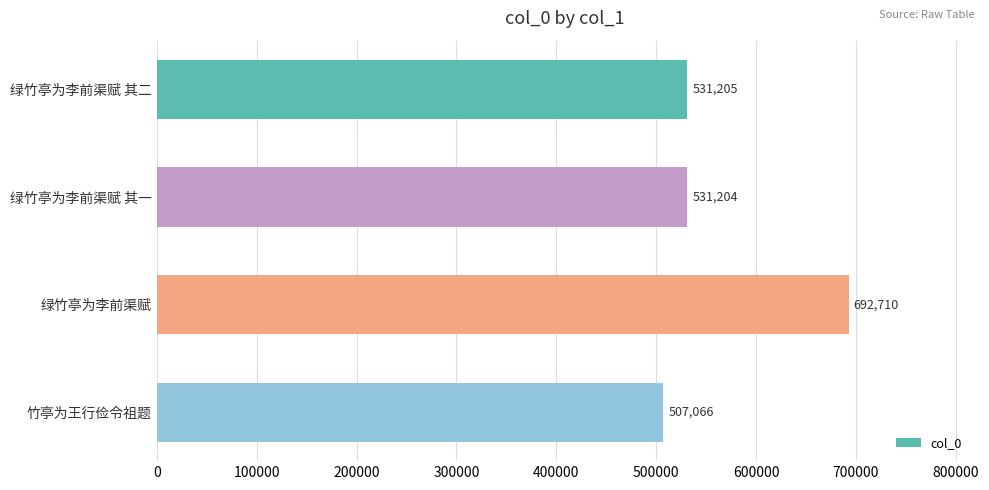

Reading top to bottom, extract all data points from this chart.

531205	531204	692710	507066